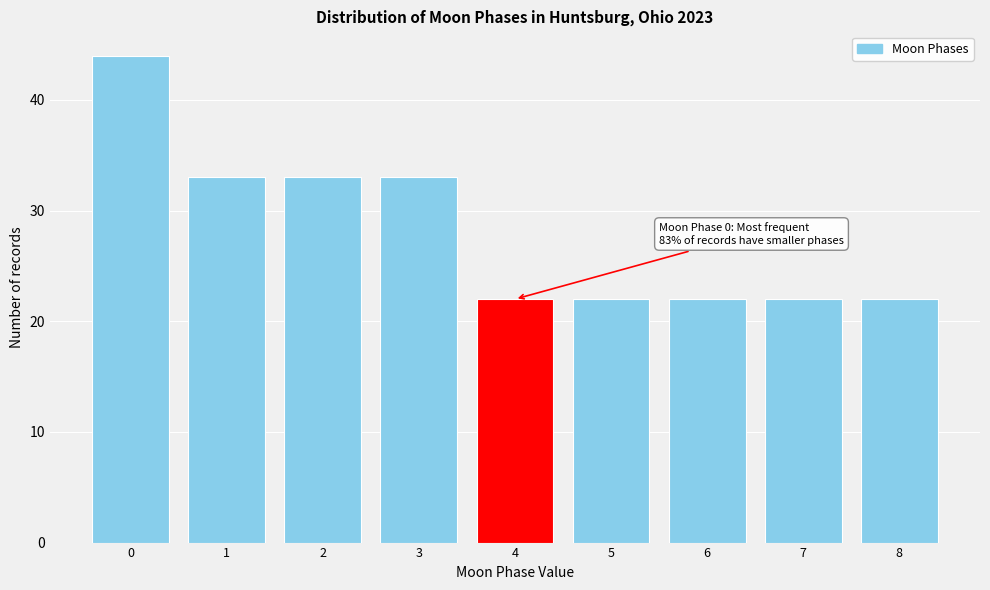

Reading right to left, list all the values displayed in this chart.

22	22	22	22	22	33	33	33	44